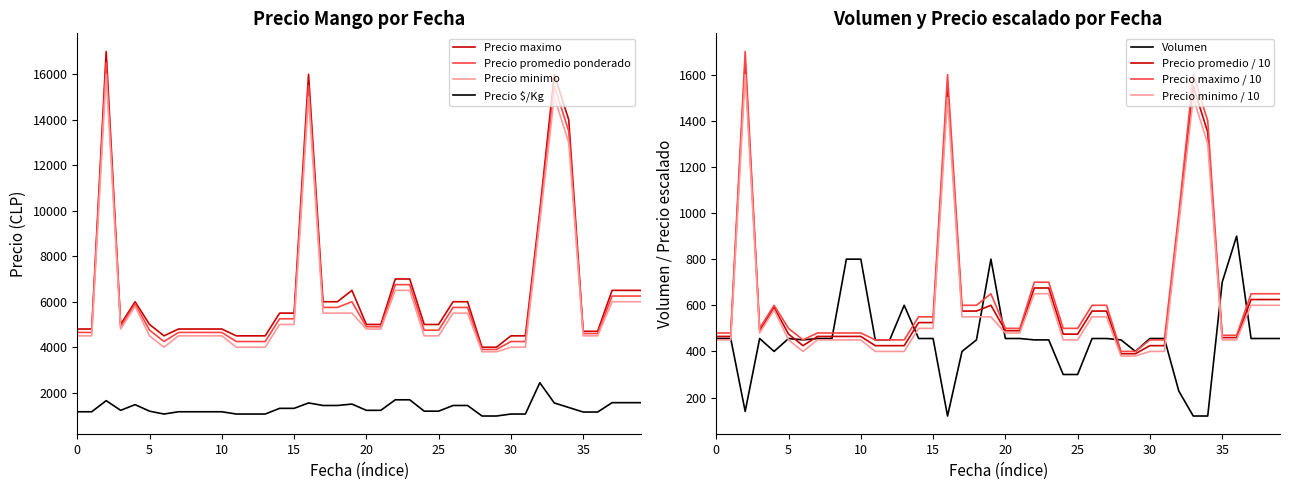

The Precio promedio ponderado series shows 25030 at 2020-12-09. True or false?

False